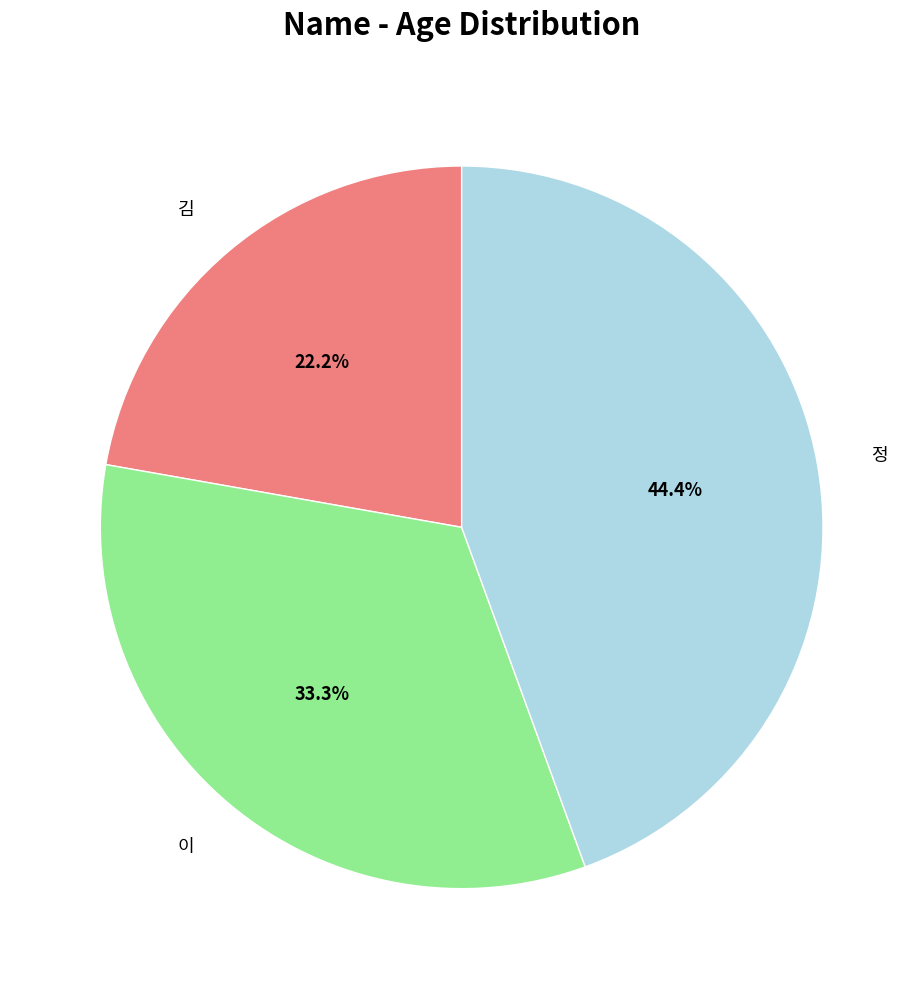

Is there a majority slice in this chart?

No